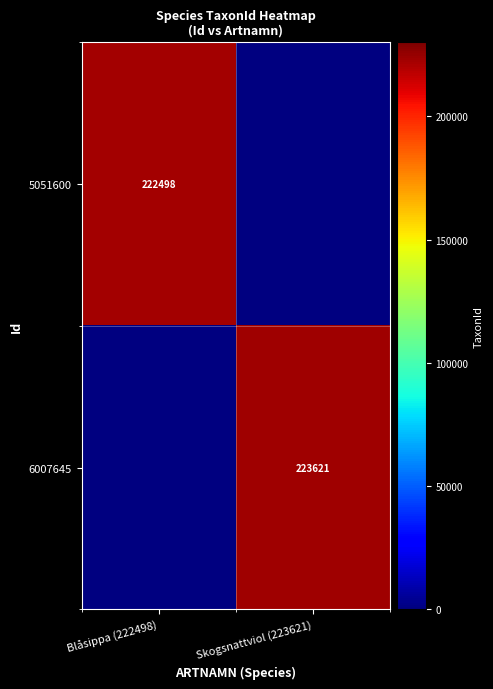

Is the value of 5051600 at Blåsippa (222498) greater than the value of 6007645 at Skogsnattviol (223621)?

No